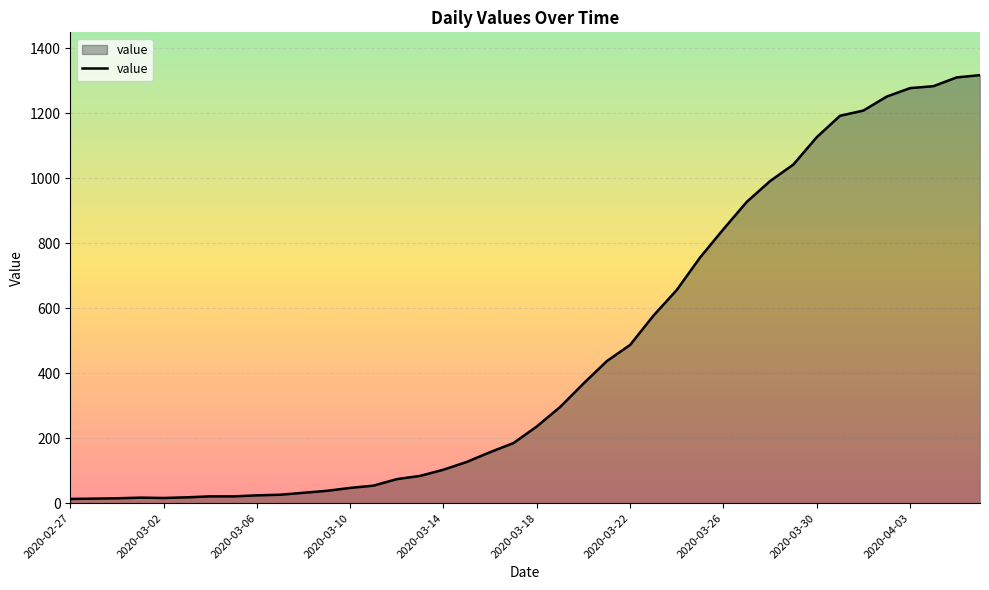

Which label corresponds to the largest value in the chart?

2020-04-06